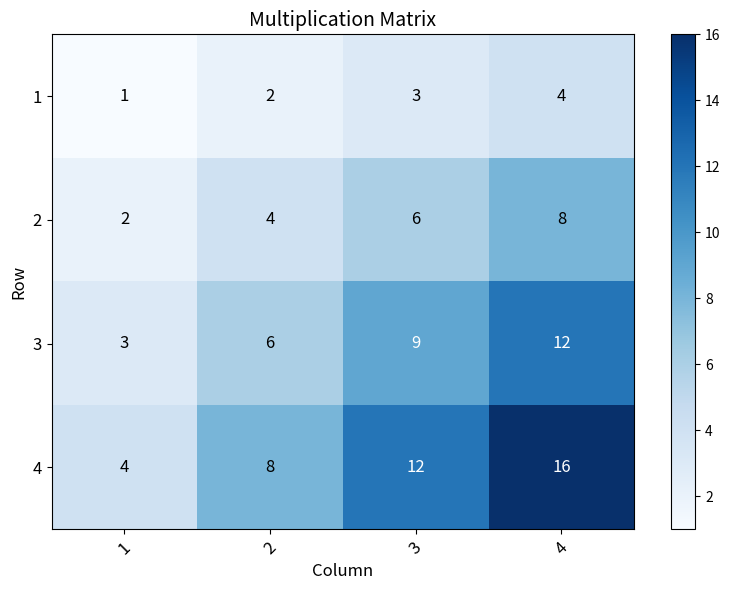

What is the average value of the 2 series?

5